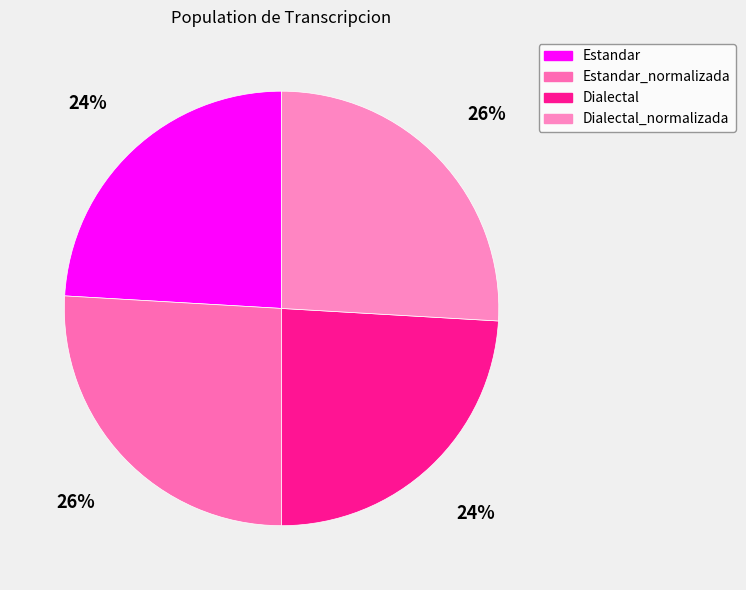

Does any single category account for the majority?

No